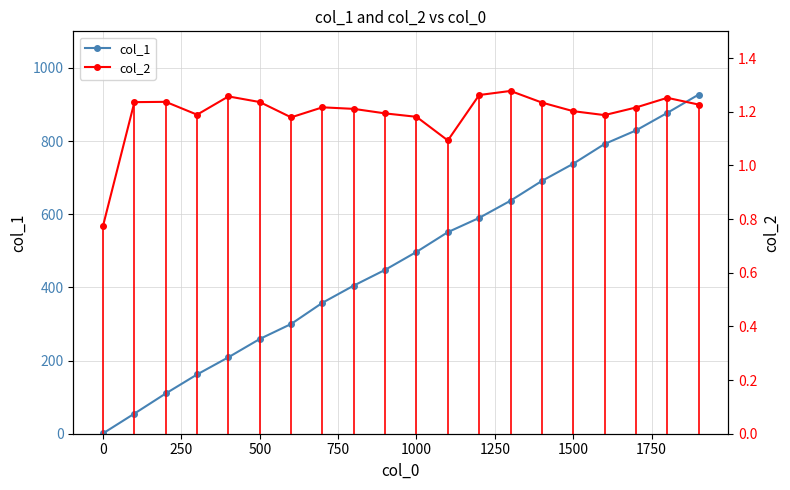

How many interior local valleys does the col_2 series have?

4